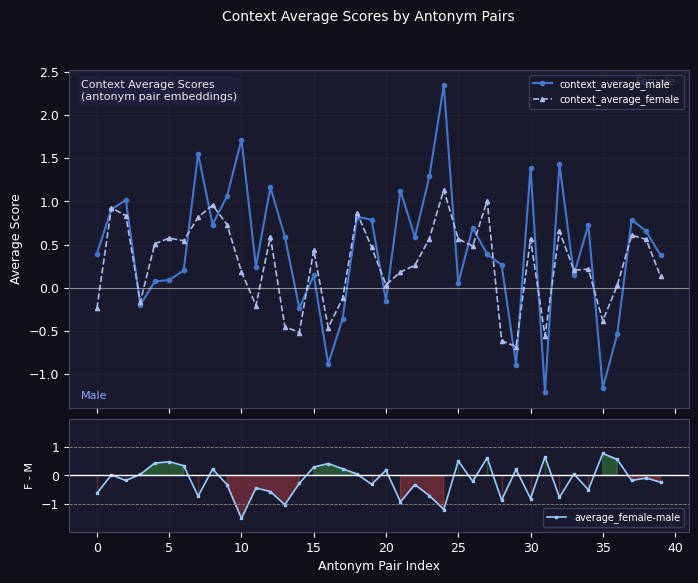

What value does the context_average_female series have at 22?

0.3